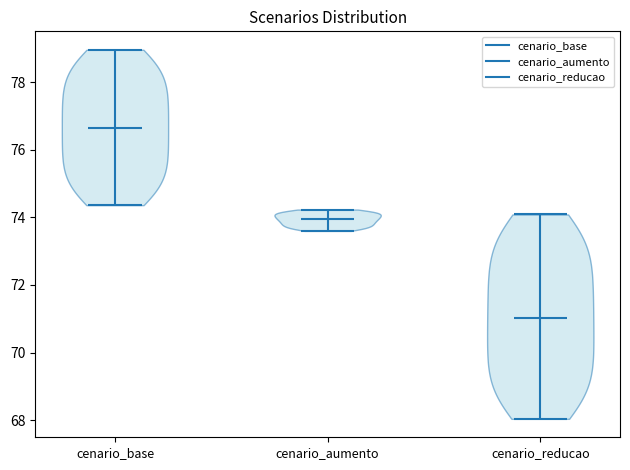

Reading left to right, read every violin against the y-axis: where its median line is, and the lowest and highest points it reaches. The values are not printed on the chart, so give them approximately, as read against the axis.

cenario_base: median line 76.6, lowest point 74.4, highest point 79.0
cenario_aumento: median line 74.0, lowest point 73.6, highest point 74.2
cenario_reducao: median line 71.0, lowest point 68.0, highest point 74.0